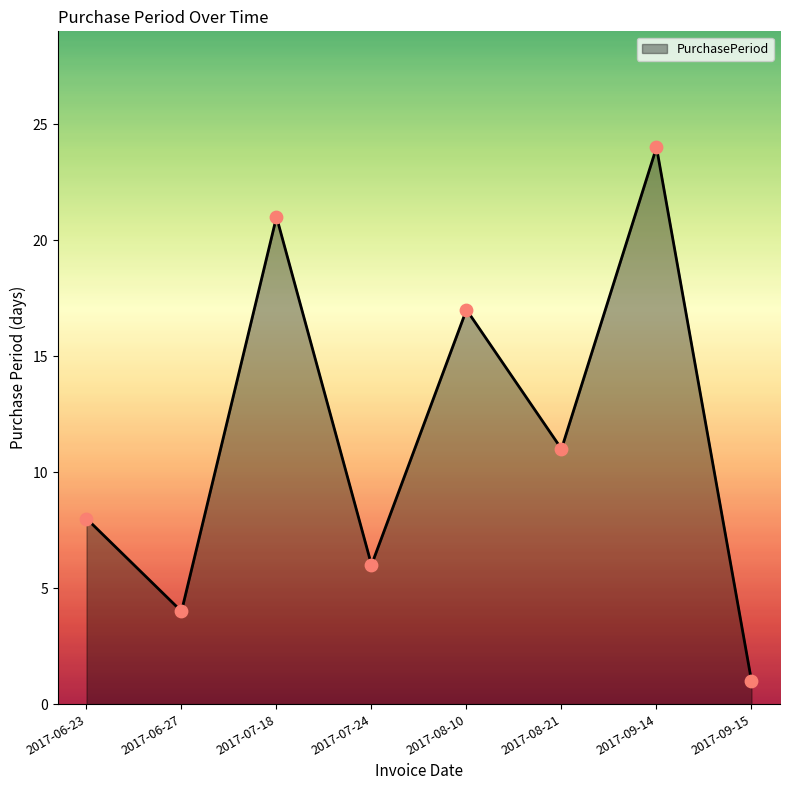

What is the change in value from 2017-08-21 to 2017-09-15?

-10